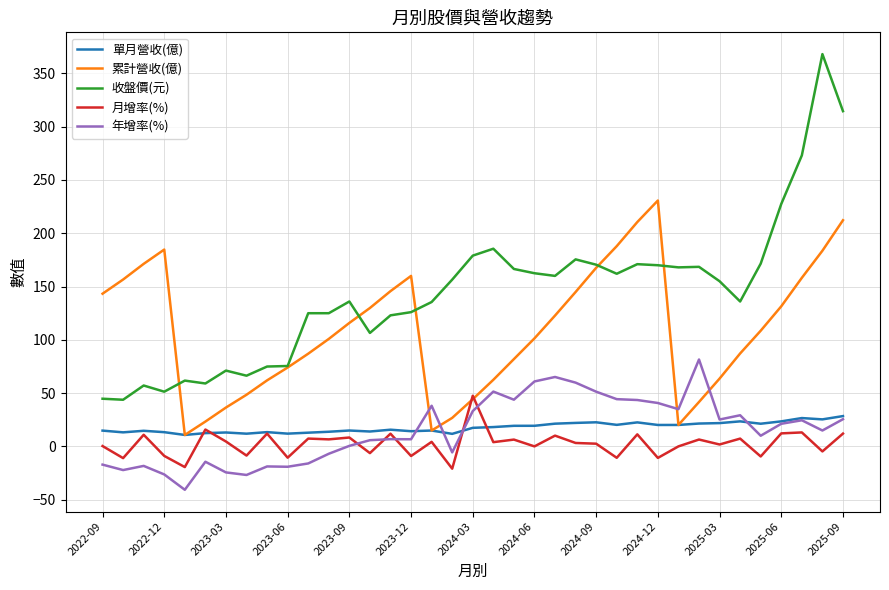

List the series in order of their peak value, lowest first.

單月營收(億), 月增率(%), 年增率(%), 累計營收(億), 收盤價(元)